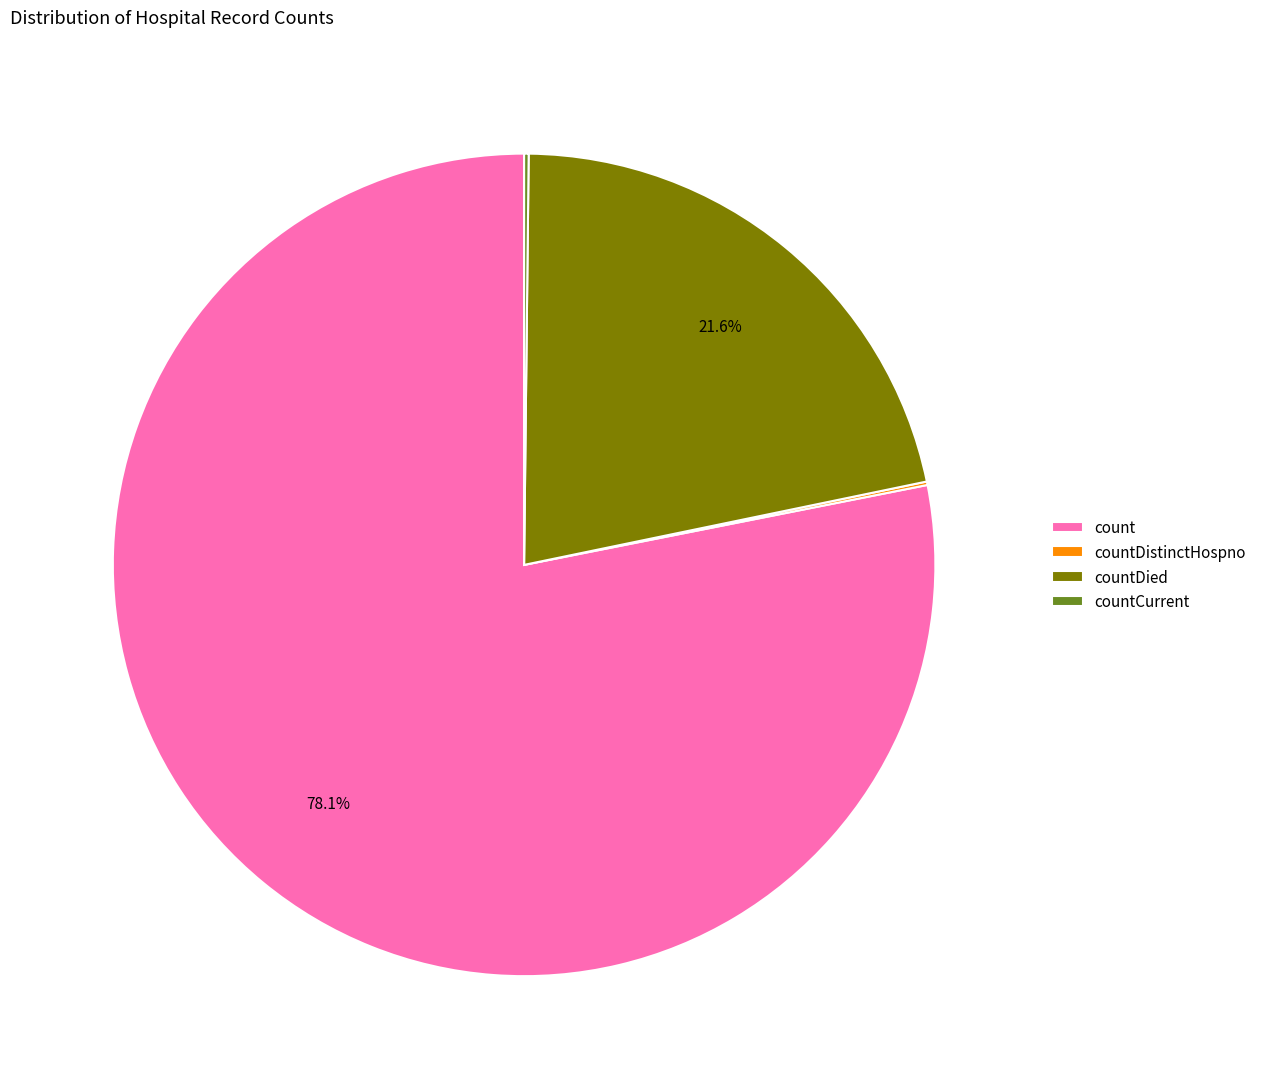

Which slice is the largest?

count